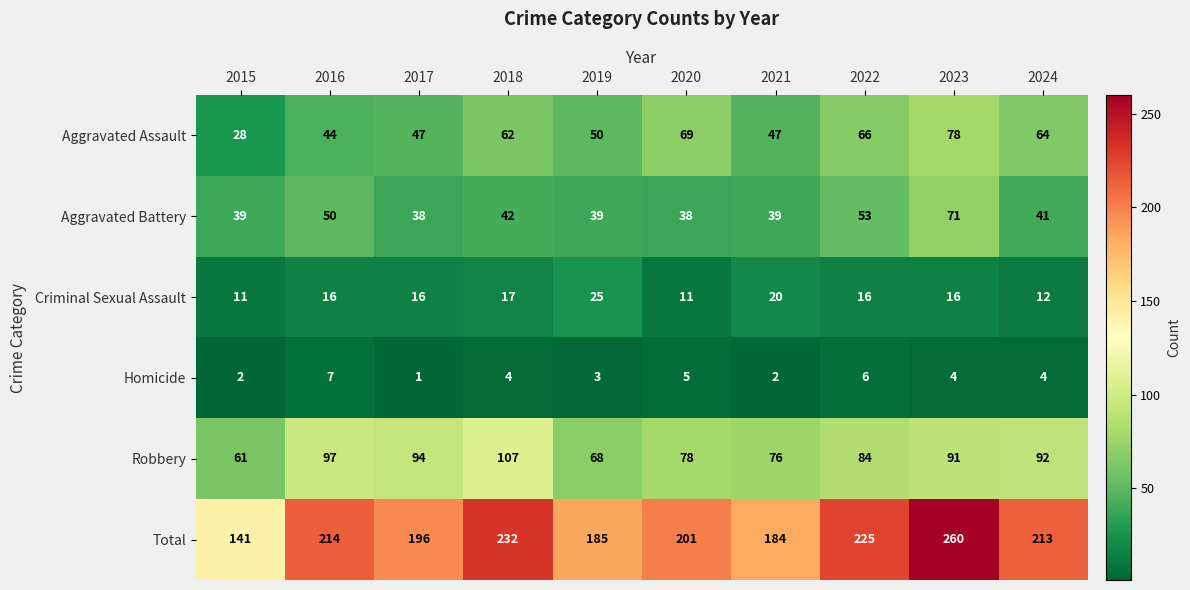

What is the sum of all Total values?

2051